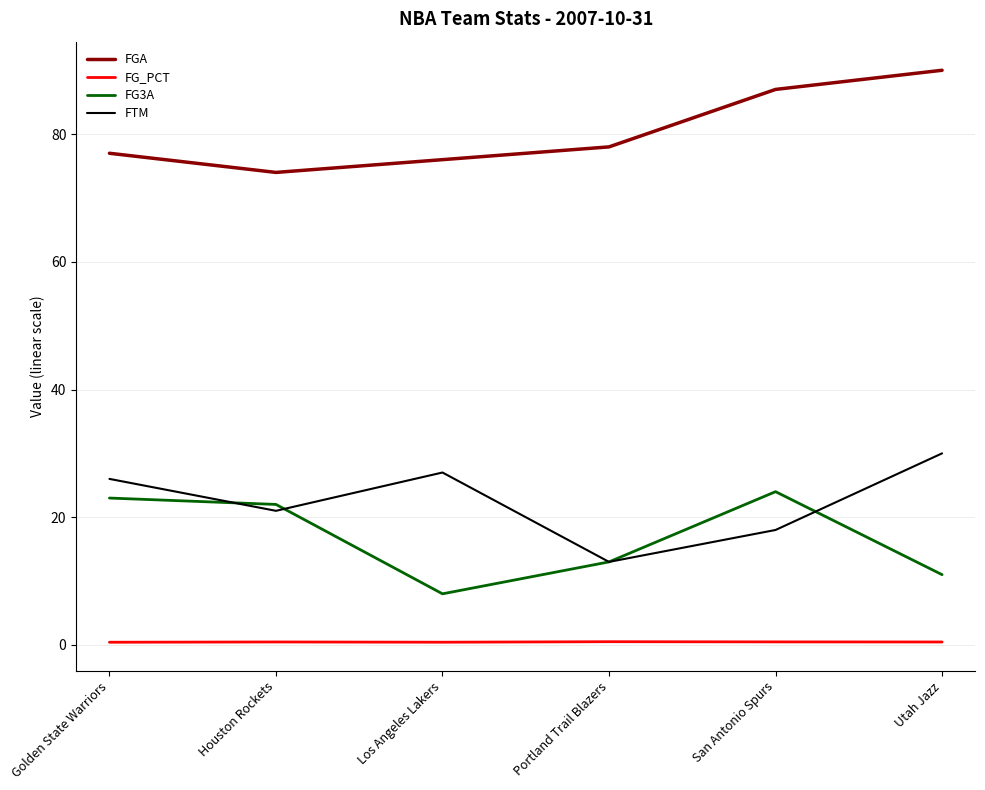

Rank the categories by FG3A value from lowest to highest.

Los Angeles Lakers, Utah Jazz, Portland Trail Blazers, Houston Rockets, Golden State Warriors, San Antonio Spurs